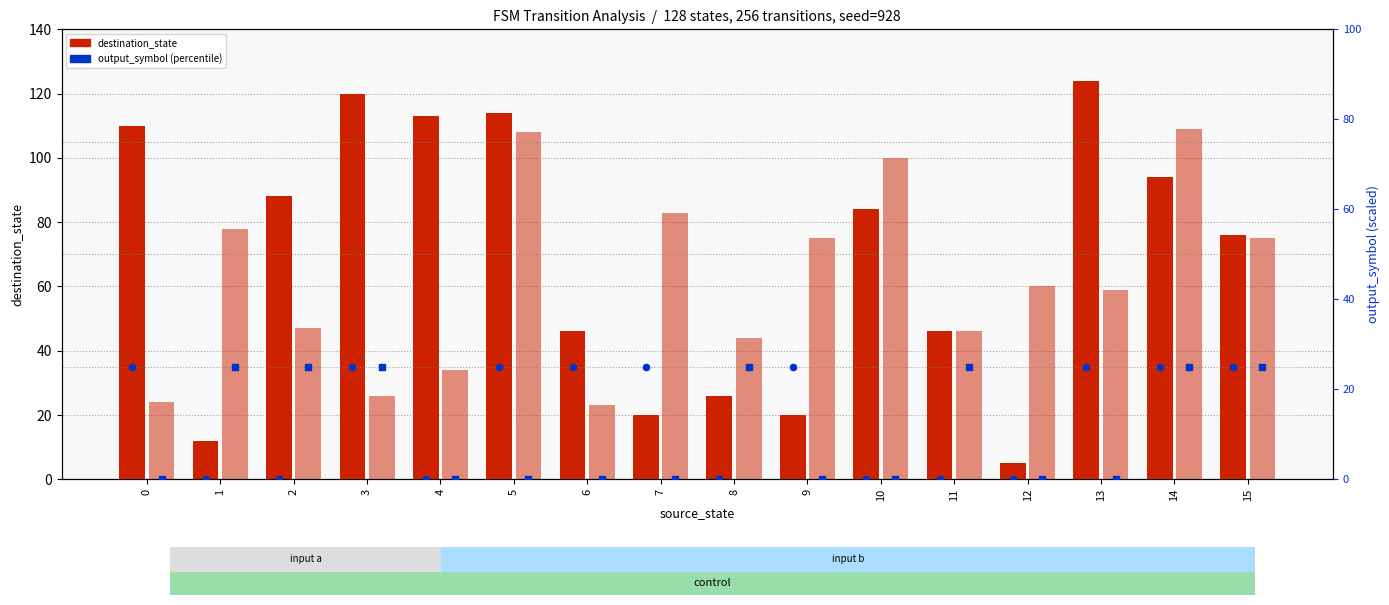

Which series reaches the minimum Y coordinate?

output (input=a)